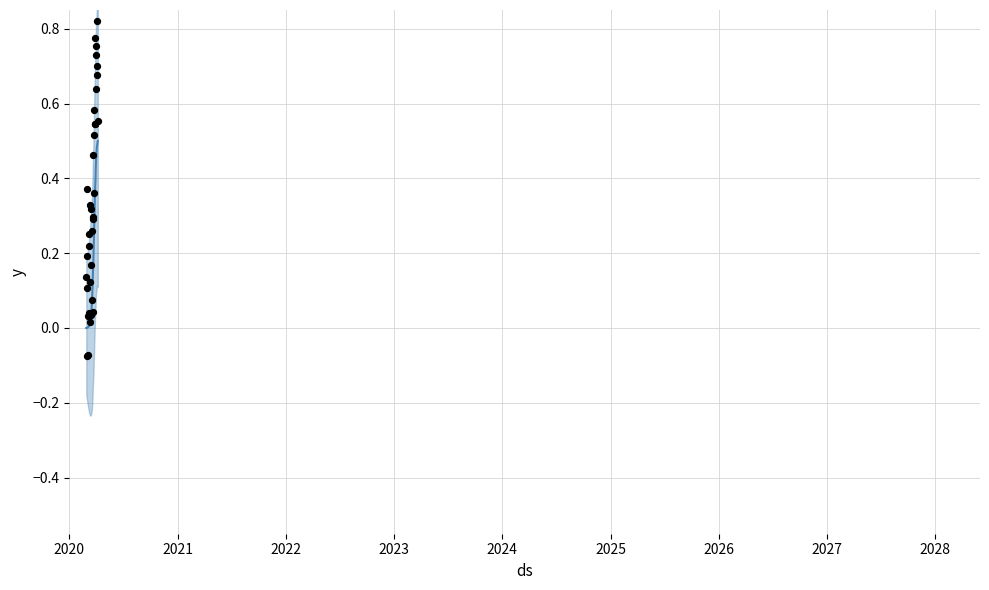

What is the change in value from 2020-03-04 to 2020-03-30?

+0.4